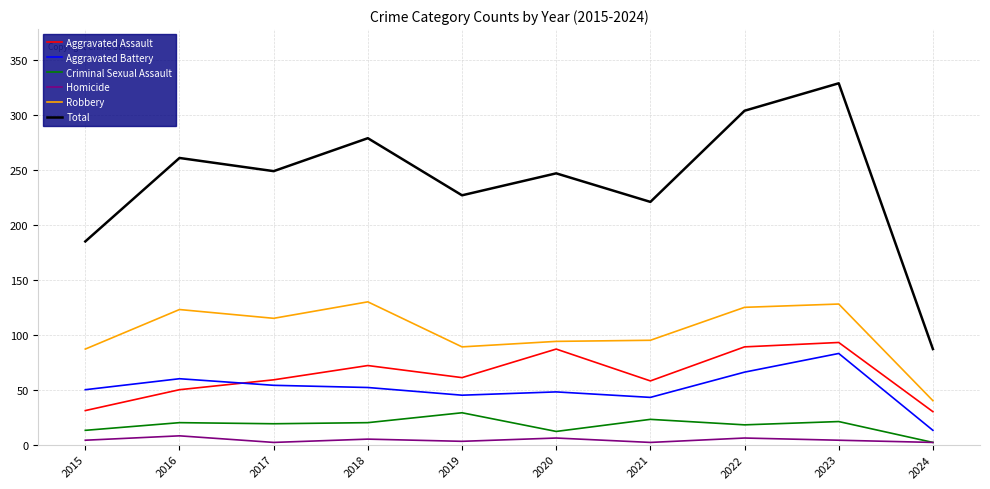

At which category is the sum across all series the highest?

2023